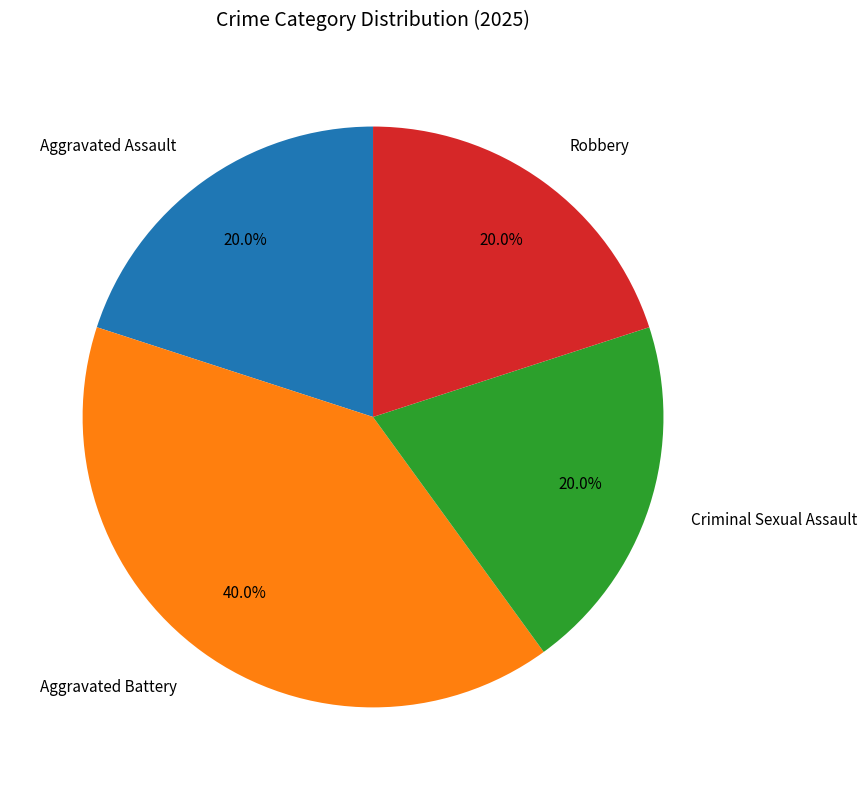

Is it true that Robbery is 5% of the pie?

False